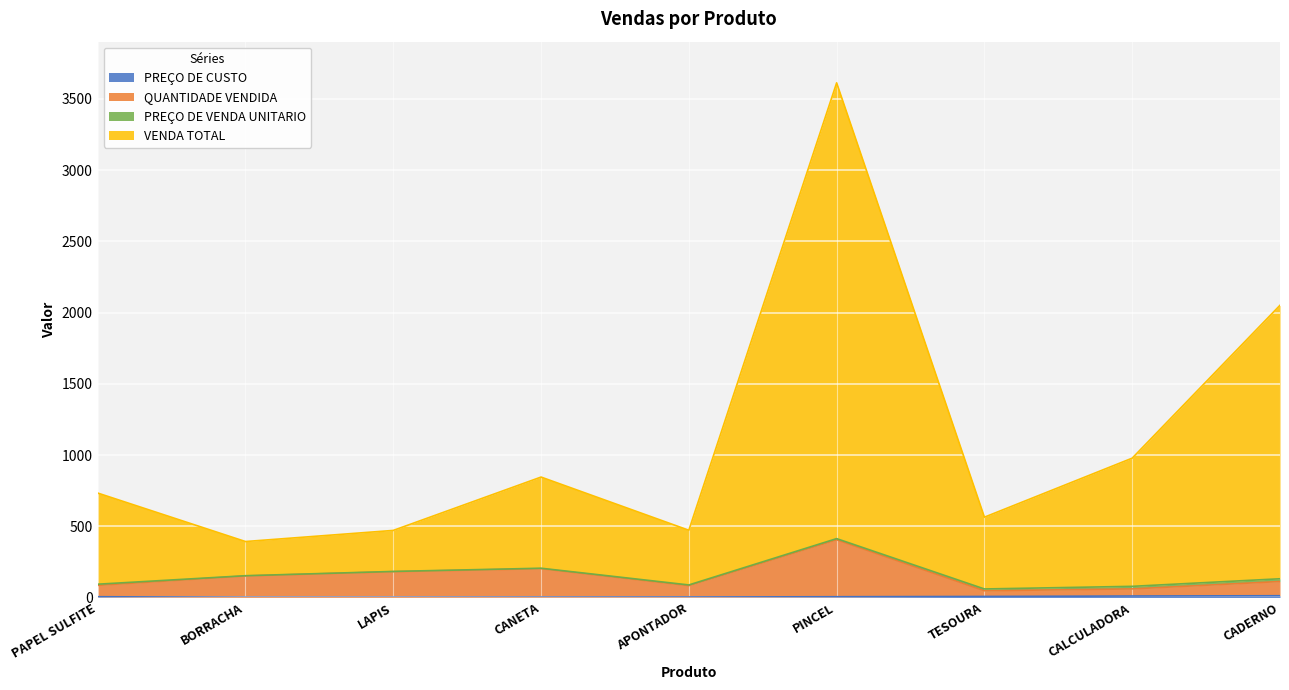

What is the maximum value shown in the chart?

3613.0